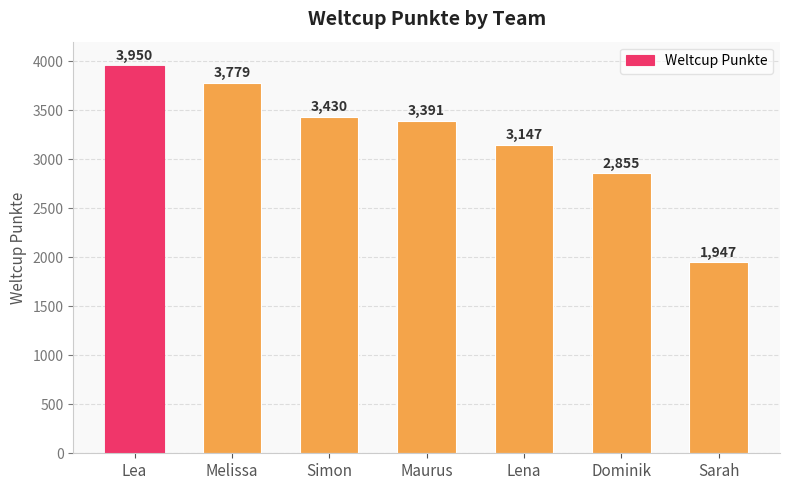

Reading left to right, extract all data points from this chart.

Lea=3950	Melissa=3779	Simon=3430	Maurus=3391	Lena=3147	Dominik=2855	Sarah=1947